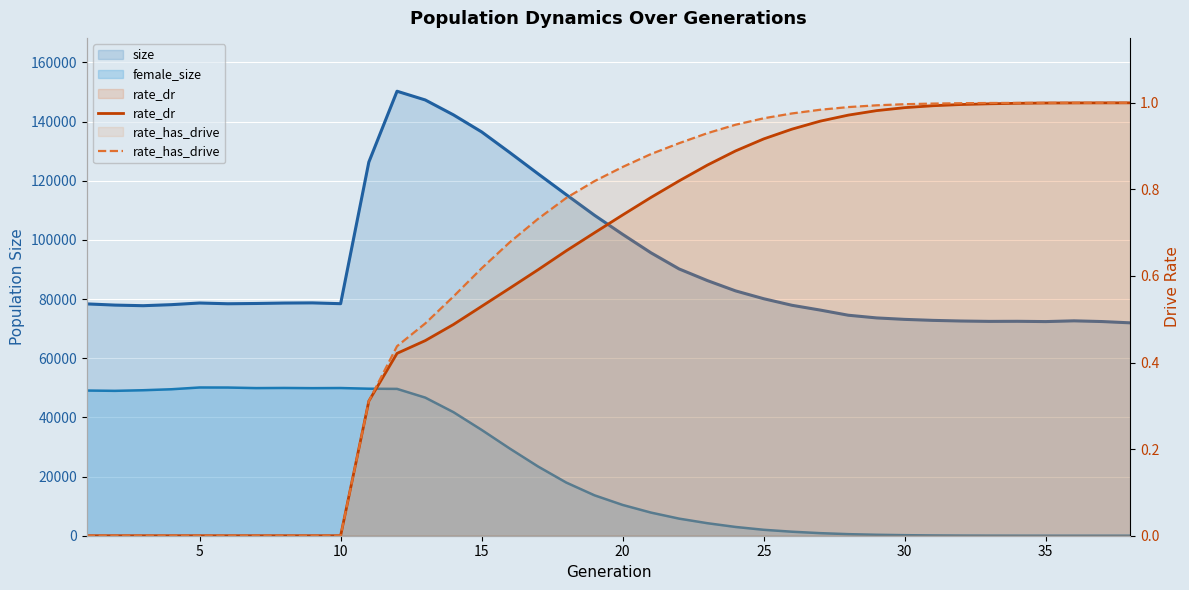

How many values in the rate_has_drive series exceed 0?

28